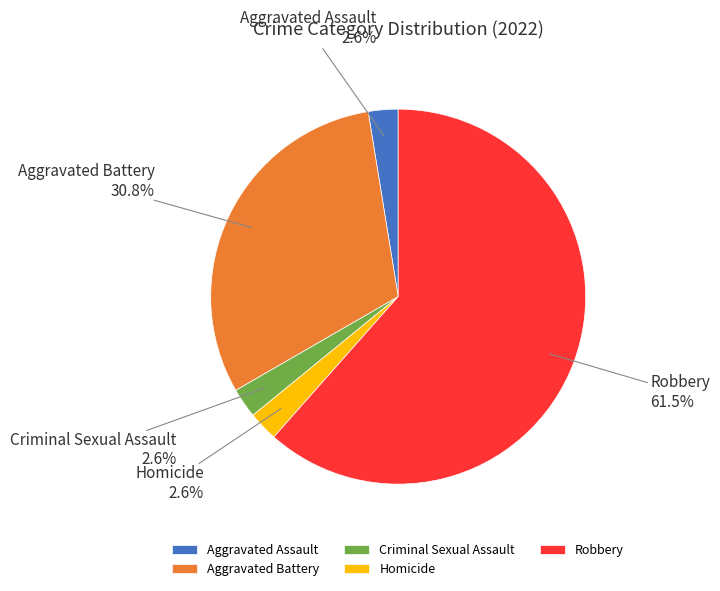

Does Homicide represent more than half of the total?

No